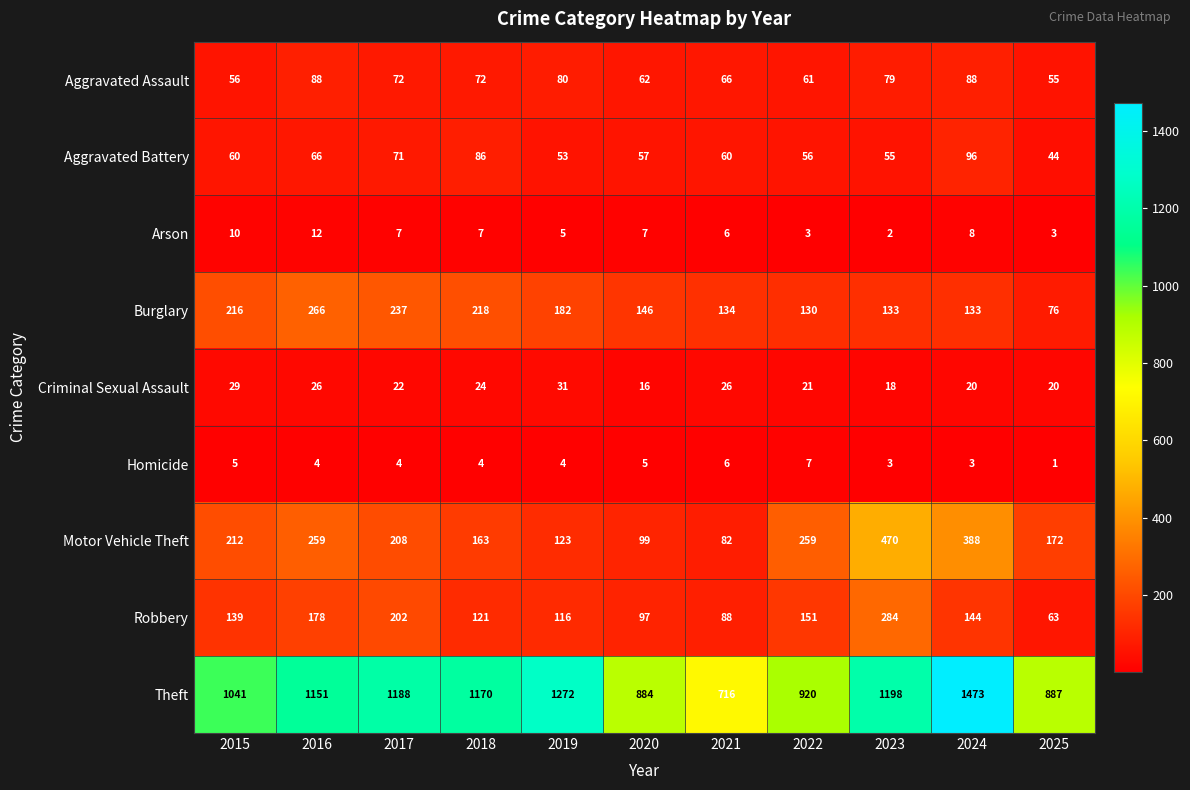

What is the average value of the Arson series?

6